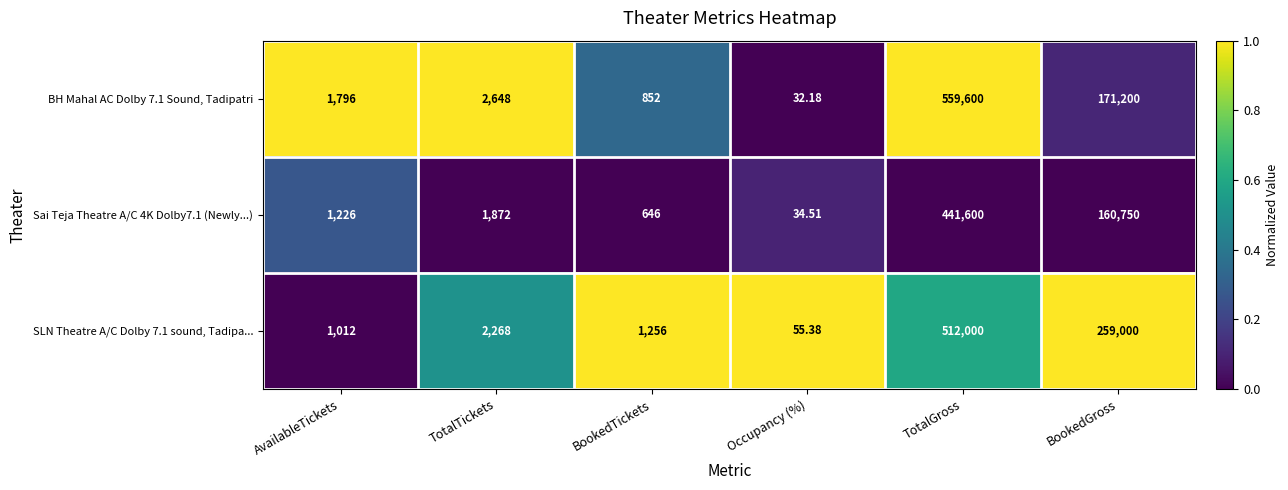

List the series in order of their overall mean, highest first.

SLN Theatre A/C Dolby 7.1 sound, Tadipa..., BH Mahal AC Dolby 7.1 Sound, Tadipatri, Sai Teja Theatre A/C 4K Dolby7.1 (Newly...)